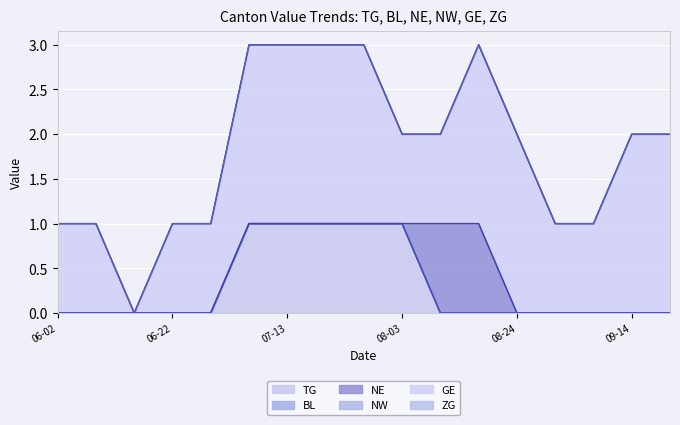

What is the difference between the highest and lowest values at 2020-06-29?

1